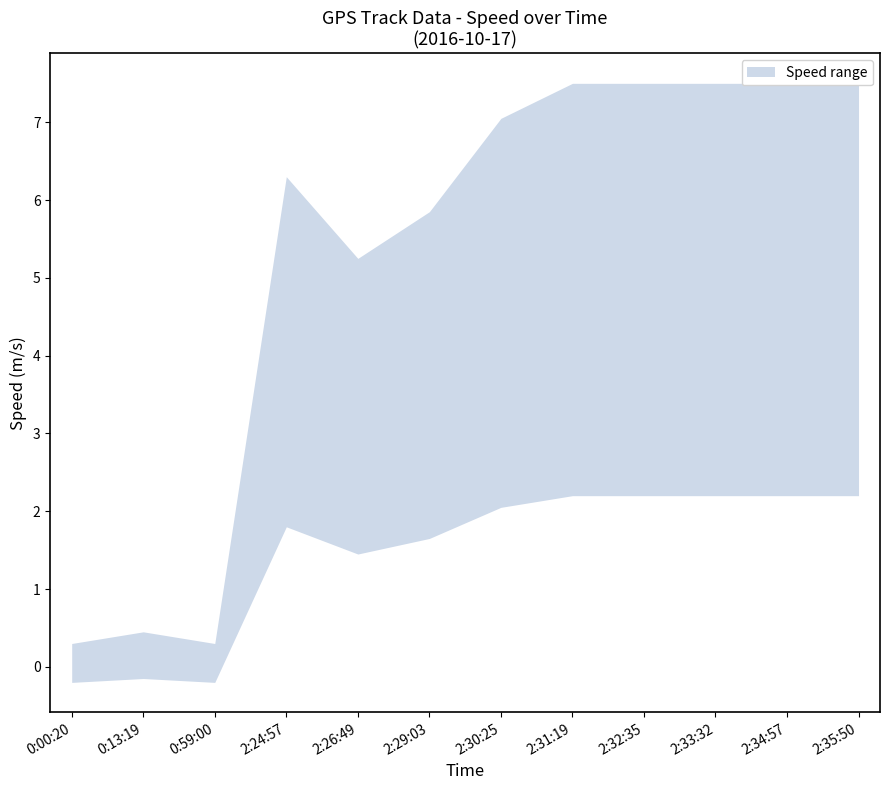

True or false: upper has a value of 349.5 at 2:35:50.

False